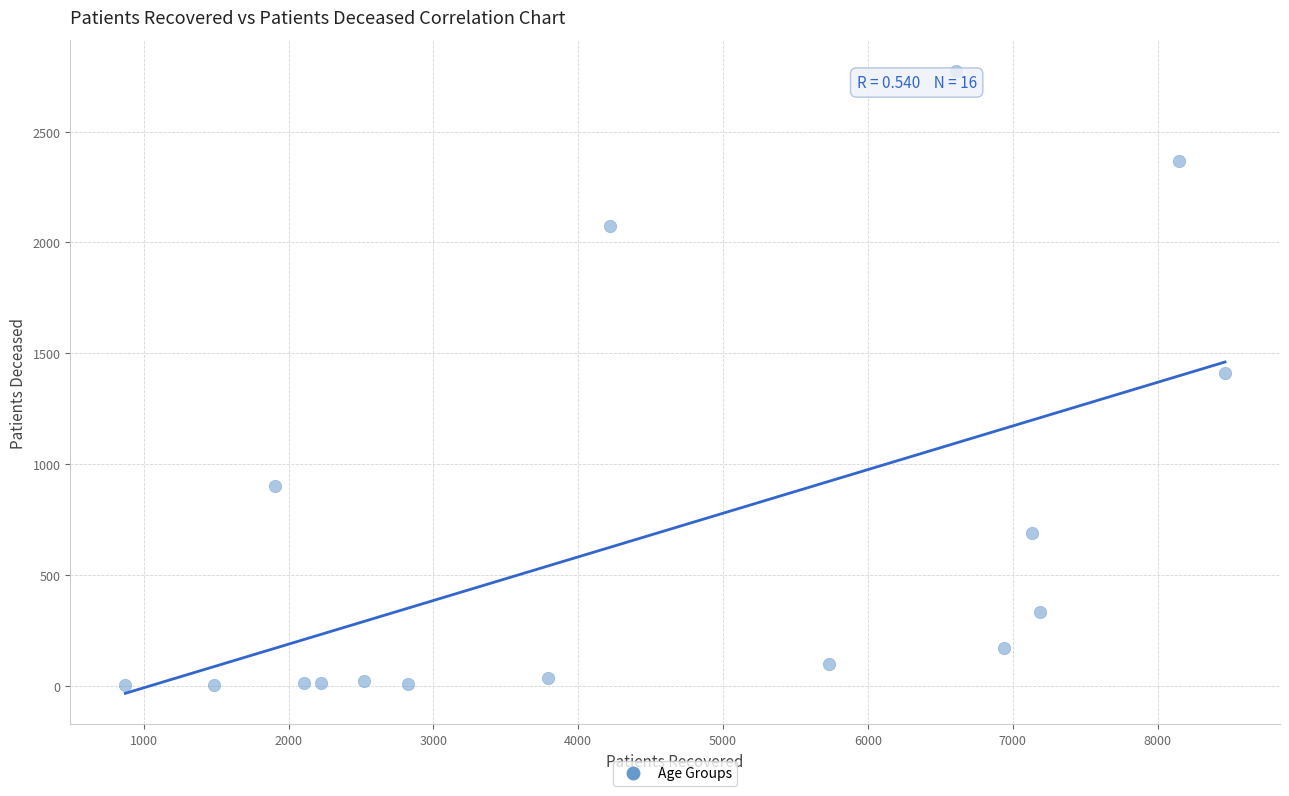

What is the range of Y values (max minus min)?

2771